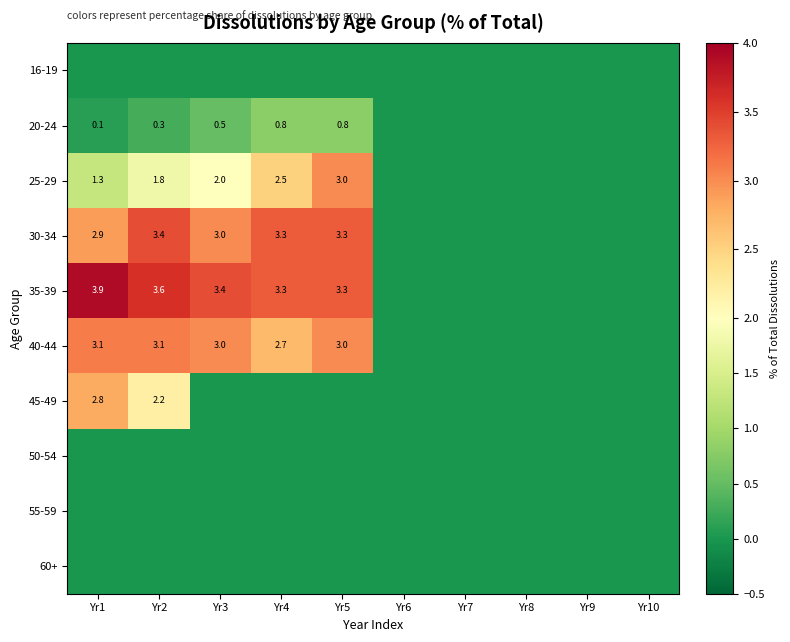

At which category is the sum across all series the highest?

Yr2